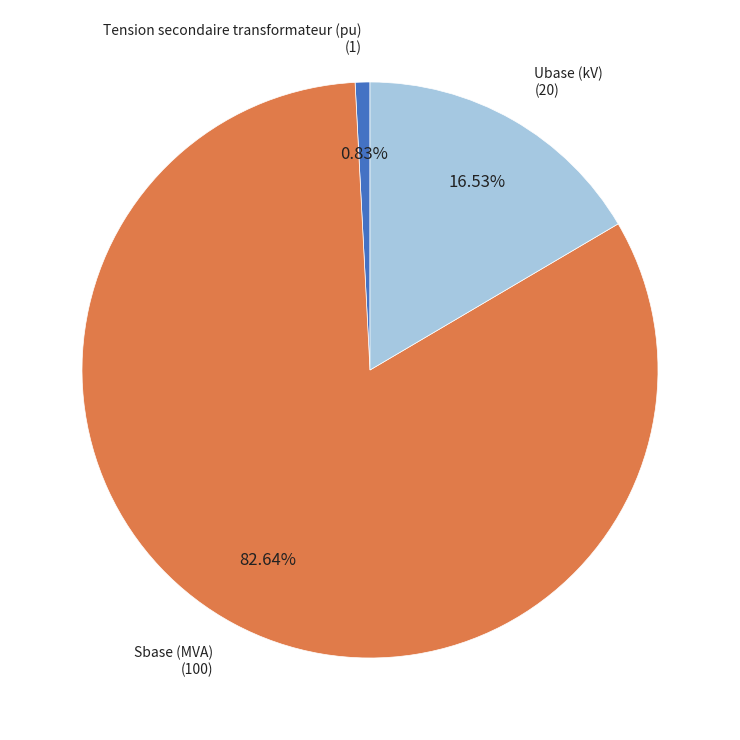

Which has a higher value, Sbase (MVA) or Tension secondaire transformateur (pu)?

Sbase (MVA)